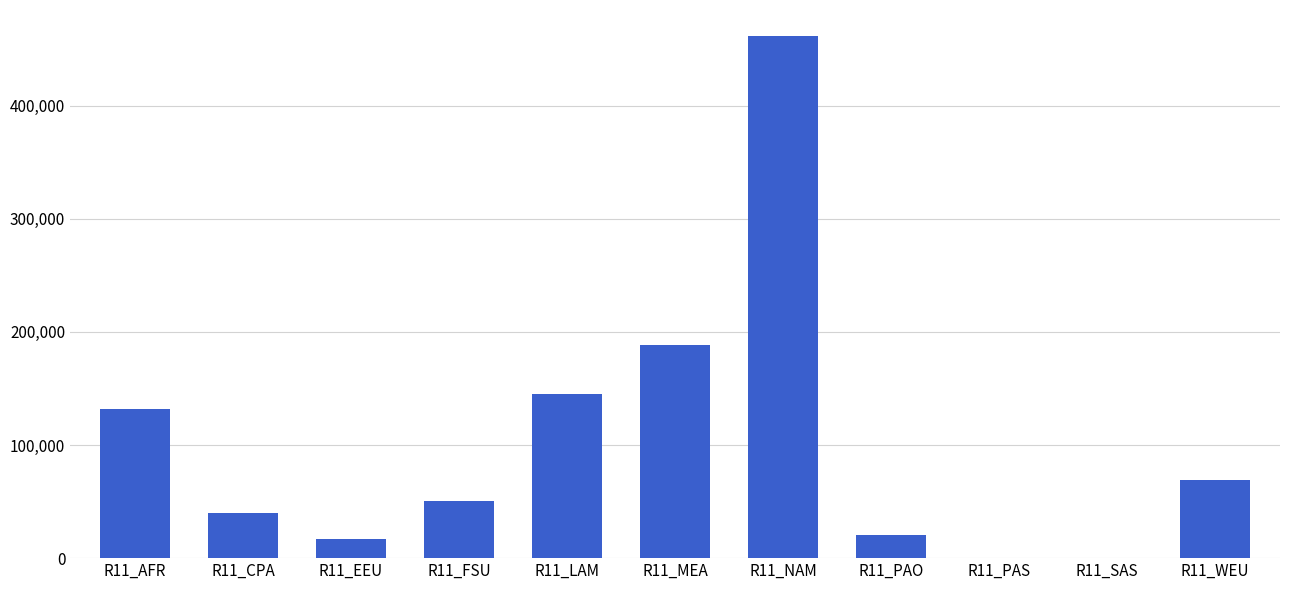

Between R11_LAM and R11_NAM, which is larger?

R11_NAM